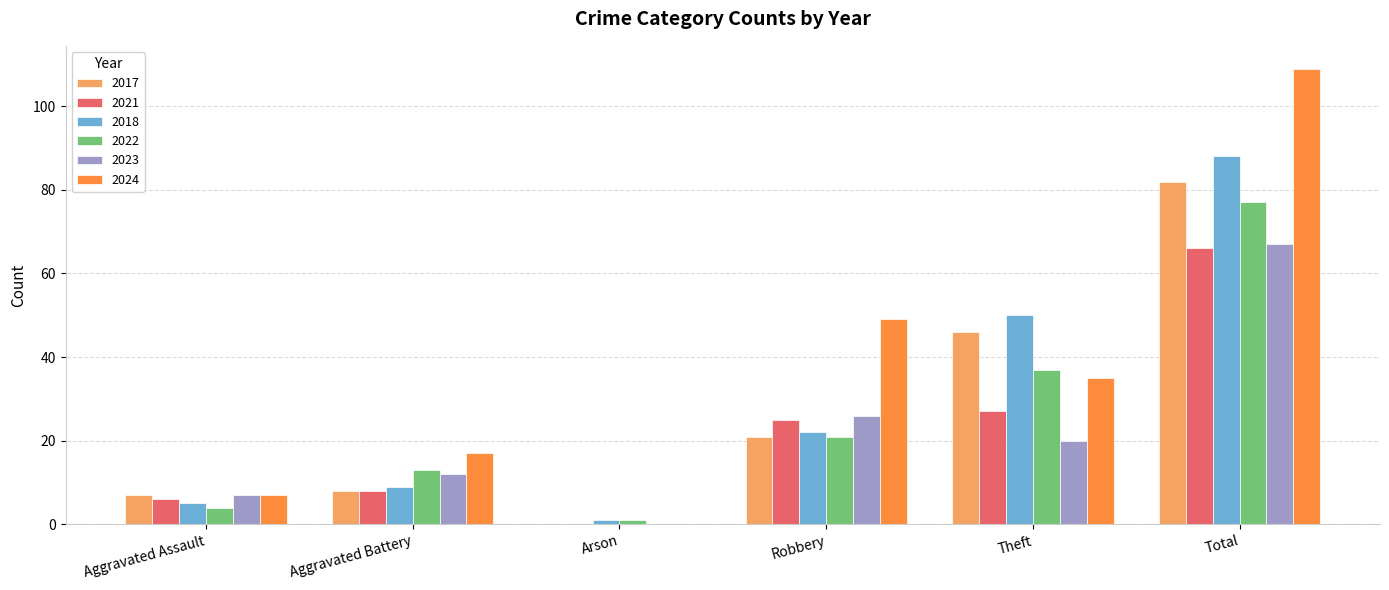

At which category does the chart reach its peak across all series?

Total